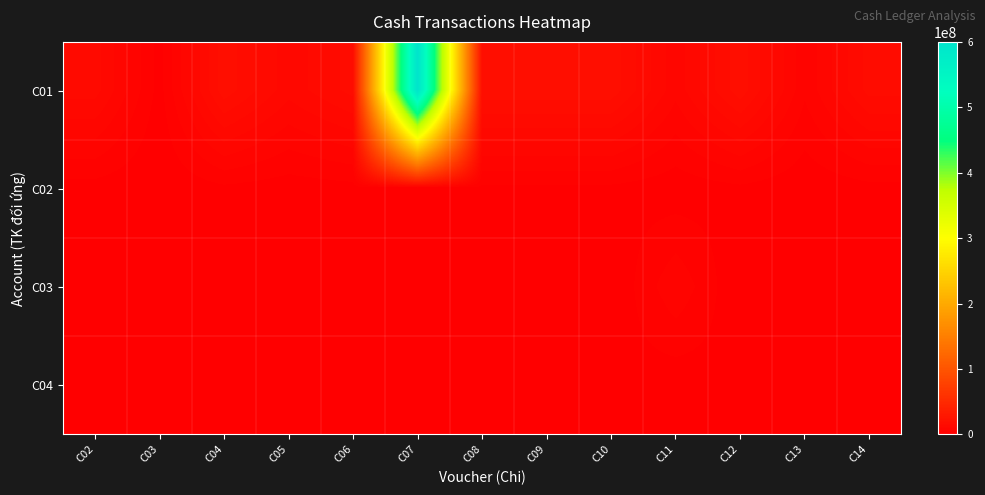

Reading left to right, transcribe all the data shown in this chart.

C01: C02=12818181	C03=1336364	C04=18000000	C05=10285400	C06=15000000	C07=600000000	C08=18000000	C09=18000000	C10=18000000	C11=7848182	C12=18000000	C13=5181818	C14=15000000
C02: C02=1281819	C03=133636	C04=1800000	C05=1028540	C06=1500000	C07=0	C08=1800000	C09=1800000	C10=1800000	C11=784818	C12=1800000	C13=518182	C14=1500000
C03: C02=0	C03=0	C04=0	C05=0	C06=0	C07=0	C08=0	C09=0	C10=0	C11=6666364	C12=0	C13=0	C14=0
C04: C02=0	C03=0	C04=1800000	C05=0	C06=0	C07=0	C08=0	C09=0	C10=1800000	C11=666636	C12=1800000	C13=0	C14=0